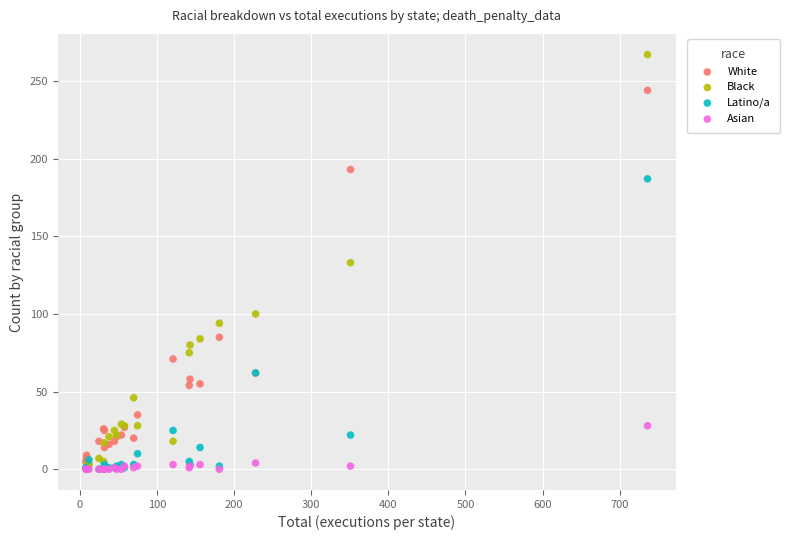

In the White series, what Y value is closest to 123?

85